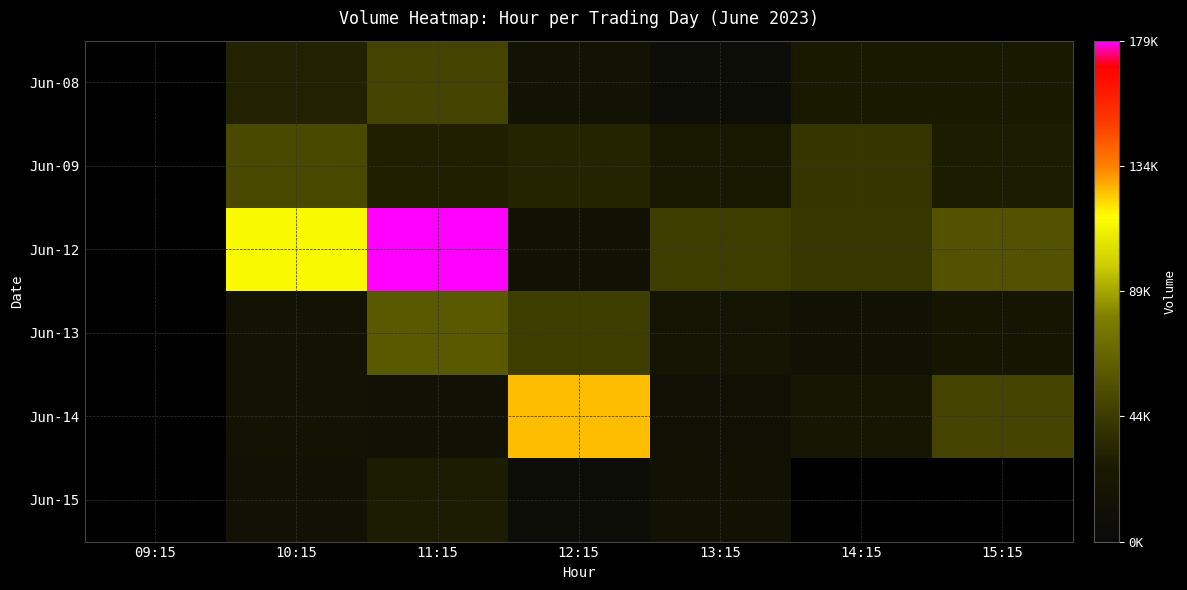

At which label does Jun-09 first exceed 28292?

10:15